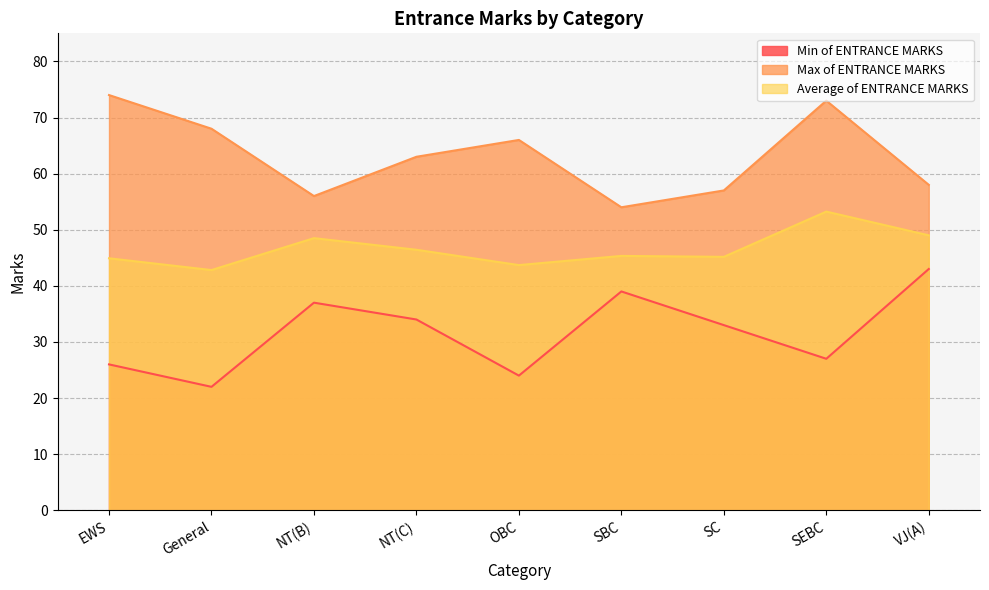

Rank the series by their maximum value, from lowest to highest.

Min of ENTRANCE MARKS, Average of ENTRANCE MARKS, Max of ENTRANCE MARKS